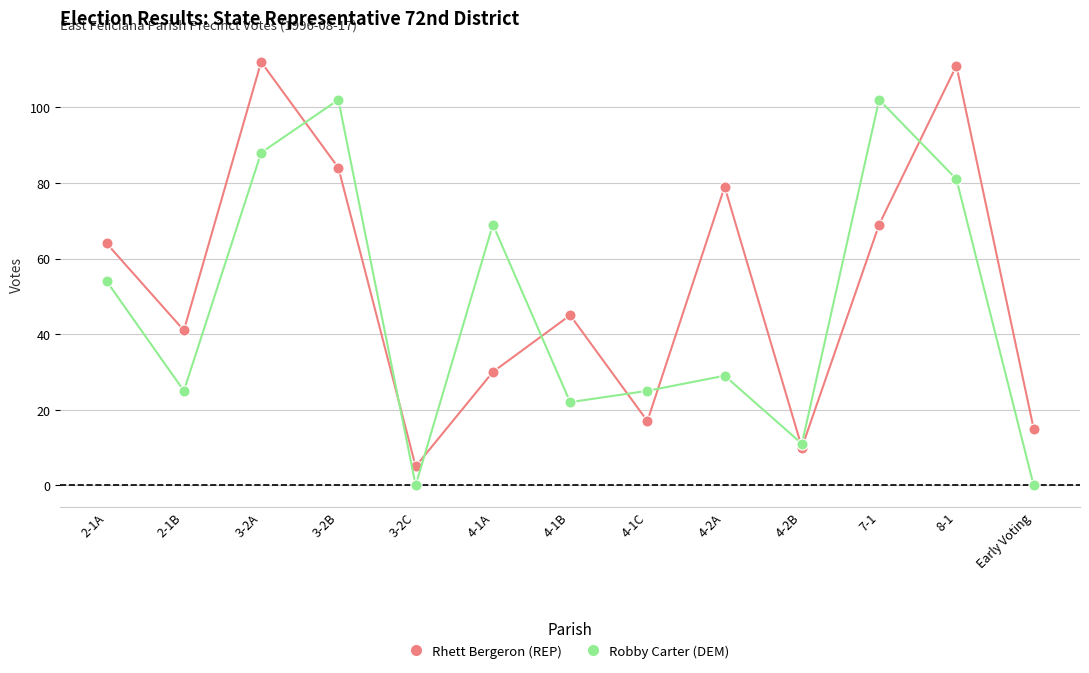

What is the sum of all Robby Carter (DEM) values?

608